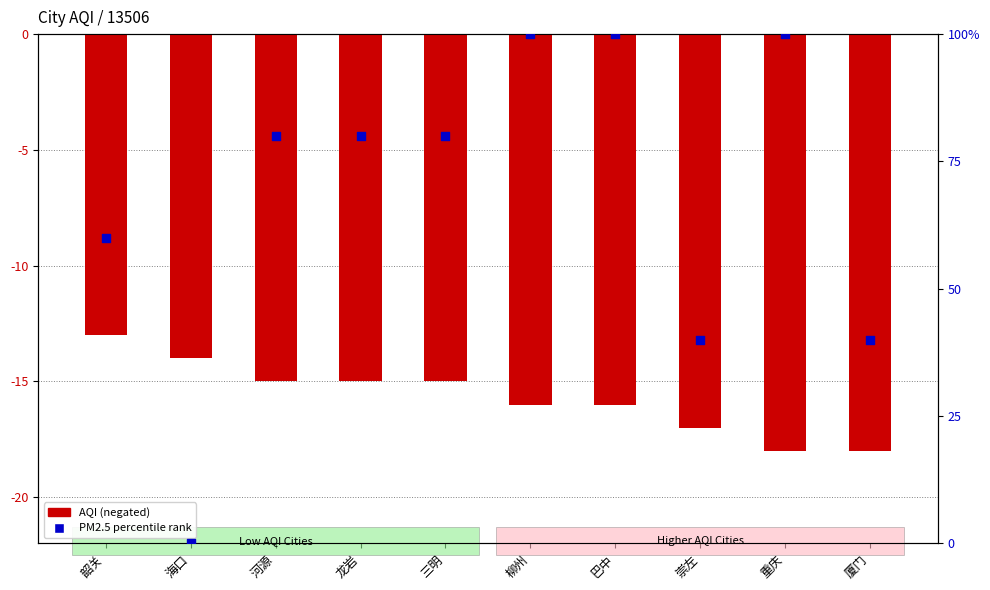

Which series contains the highest Y value?

PM2.5 percentile rank